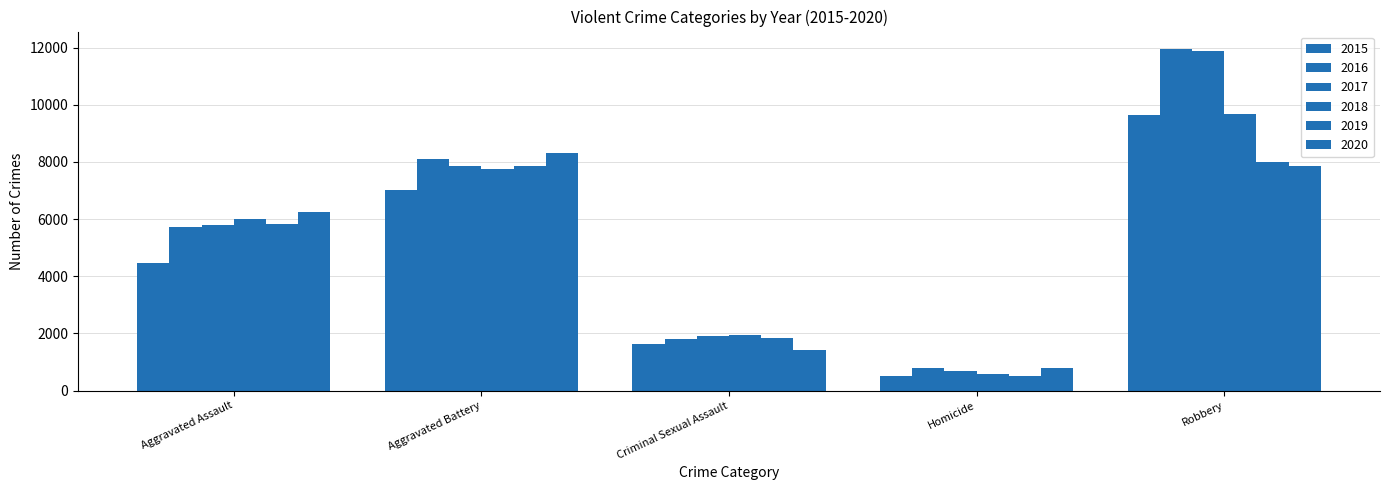

How many data points does each series have?

5